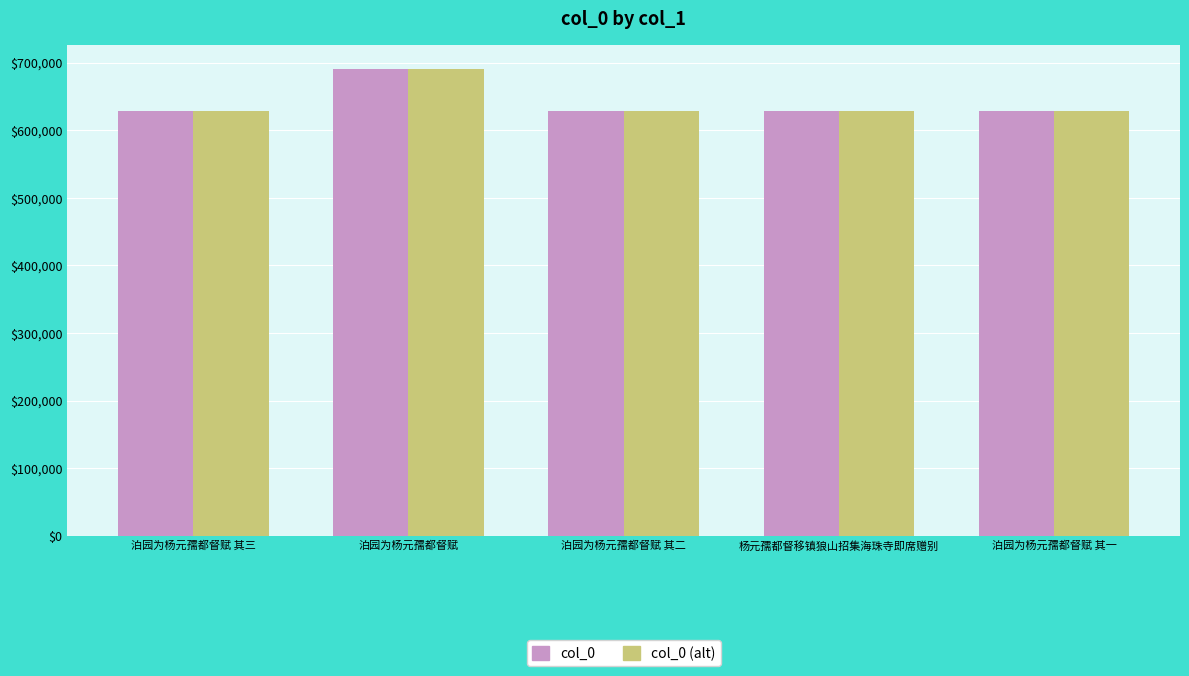

What is the value of the col_0 (alt) bar at the 5th from the left?

629246